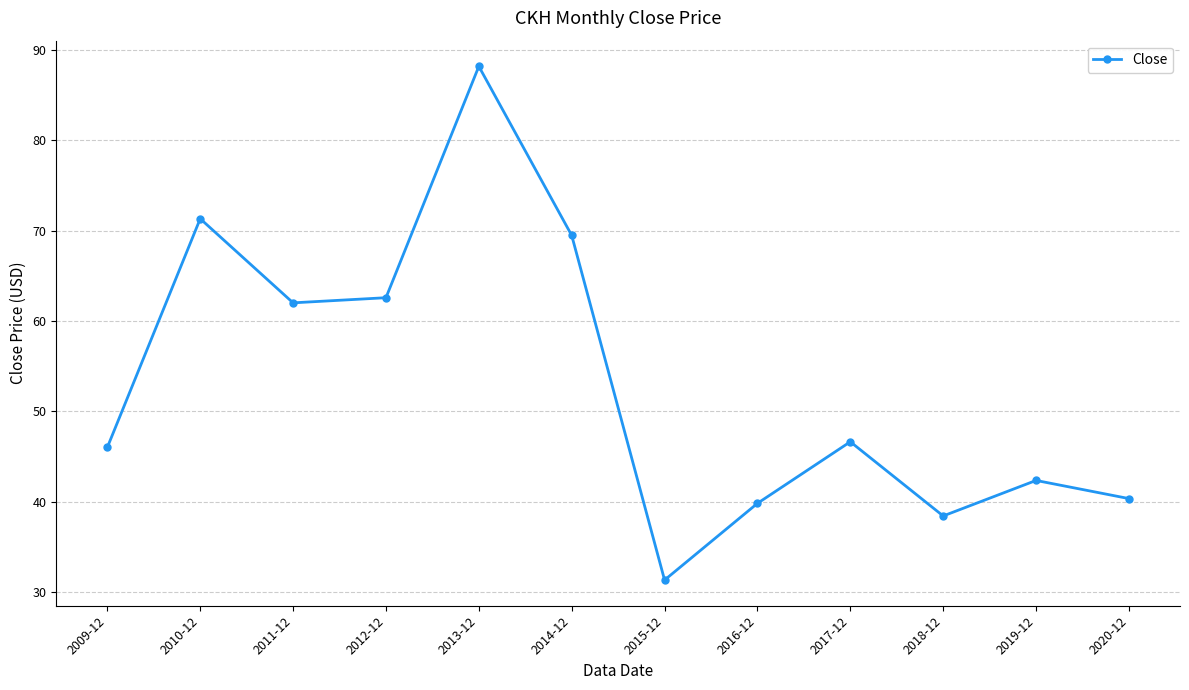

Rank the categories by value from highest to lowest.

2013-12, 2010-12, 2014-12, 2012-12, 2011-12, 2017-12, 2009-12, 2019-12, 2020-12, 2016-12, 2018-12, 2015-12